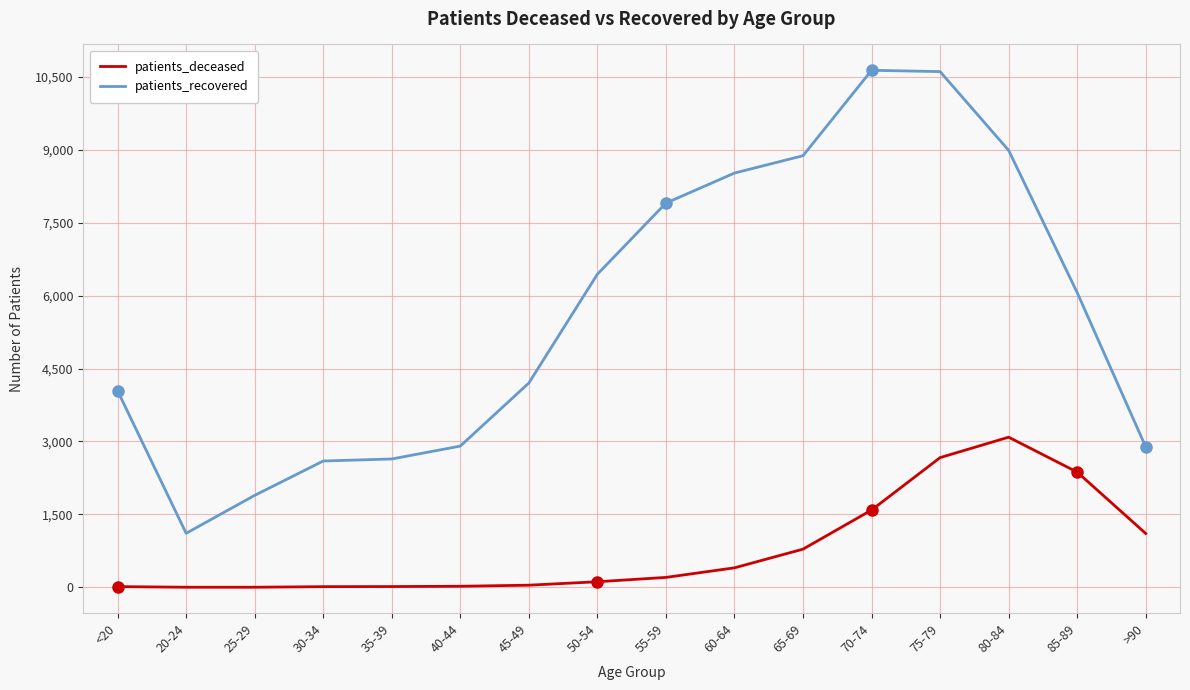

At which category is the sum across all series the highest?

75-79